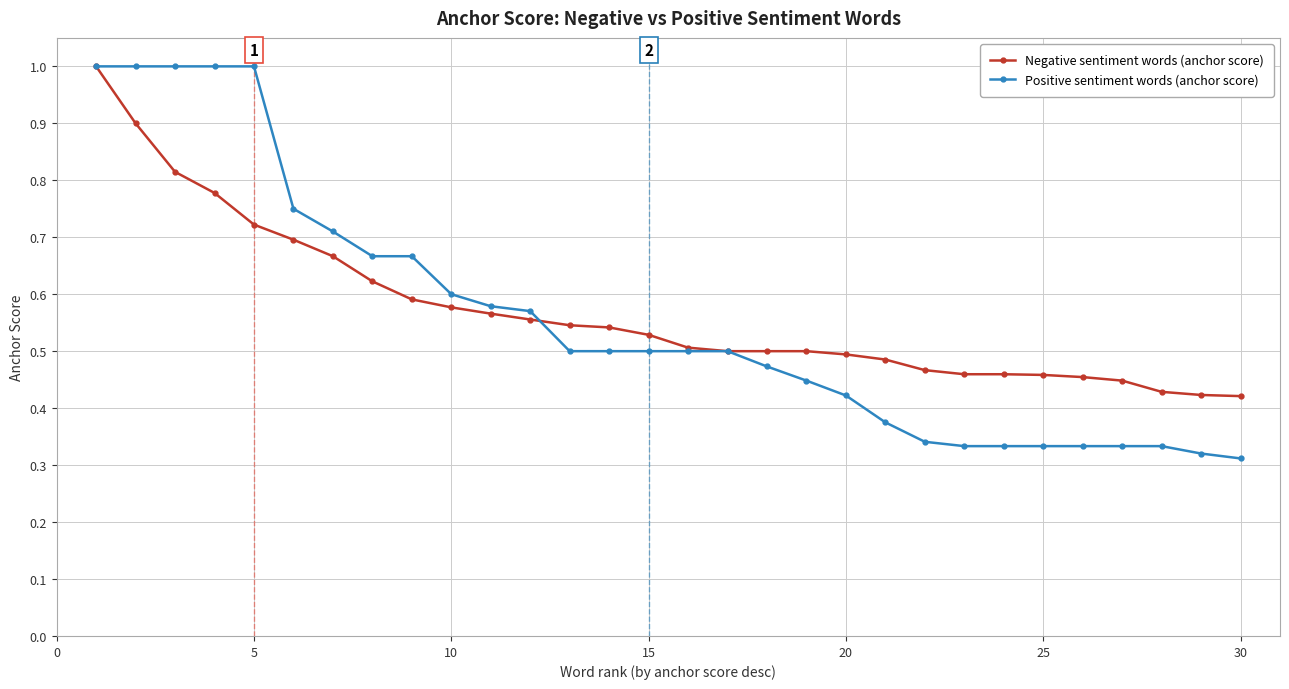

At how many categories does at least one series exceed 0?

30